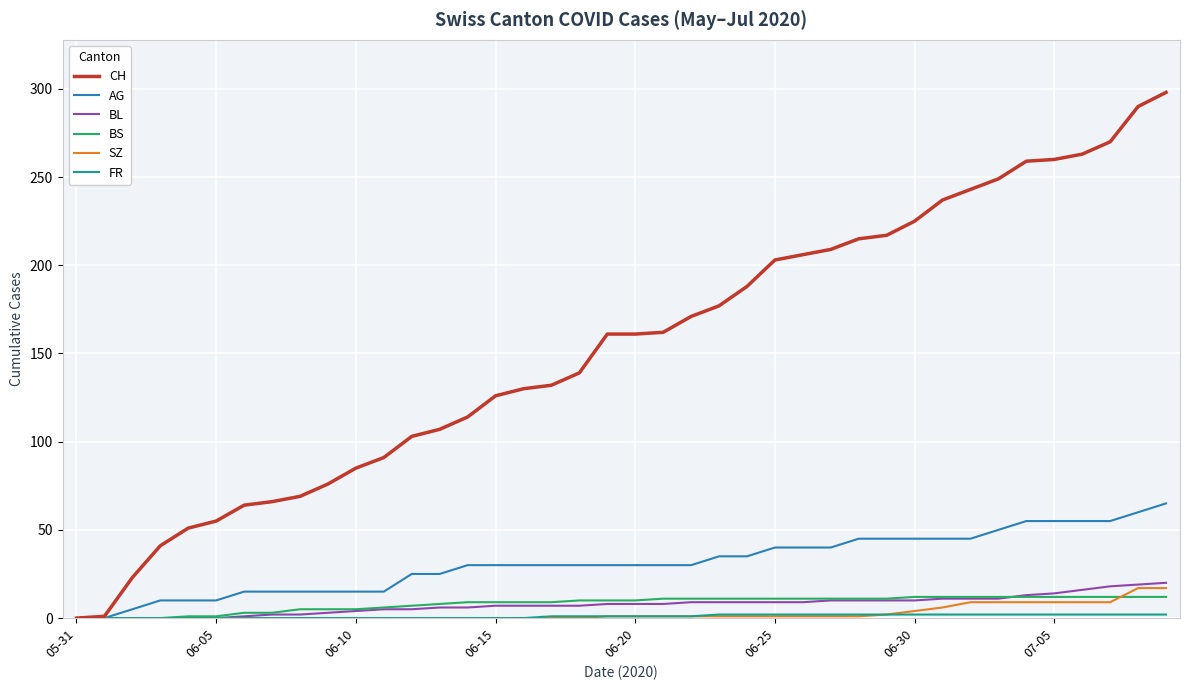

Which series has the widest spread of values?

CH